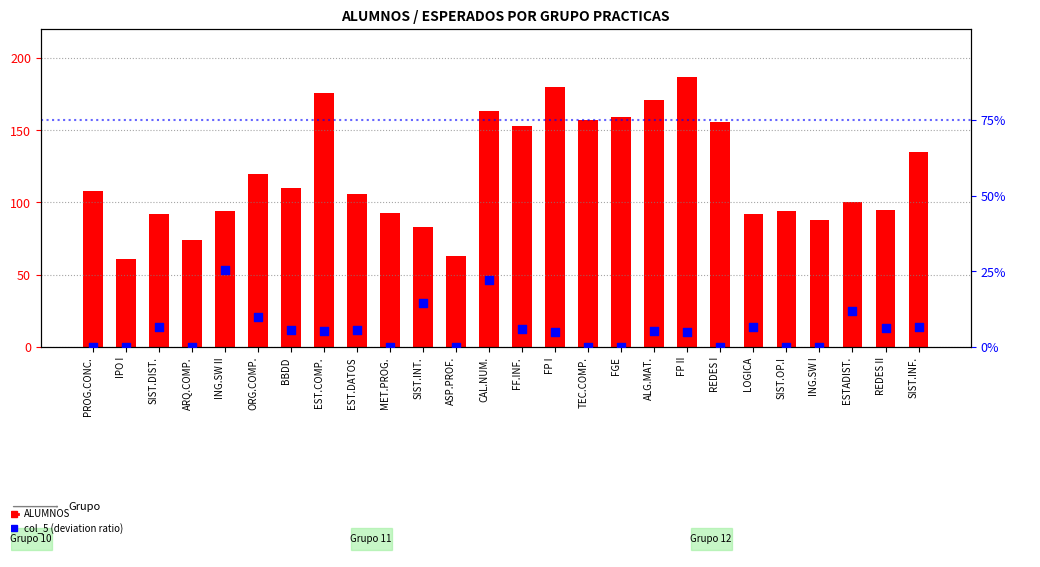

At how many categories does at least one series exceed 89?

21